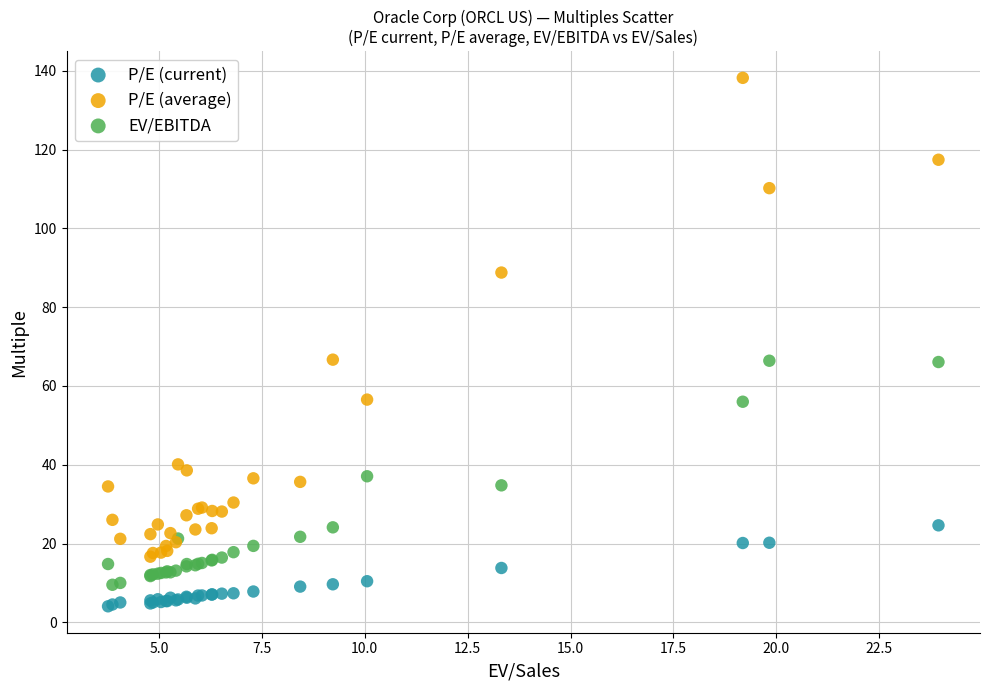

Which series contains the highest Y value?

P/E (average)